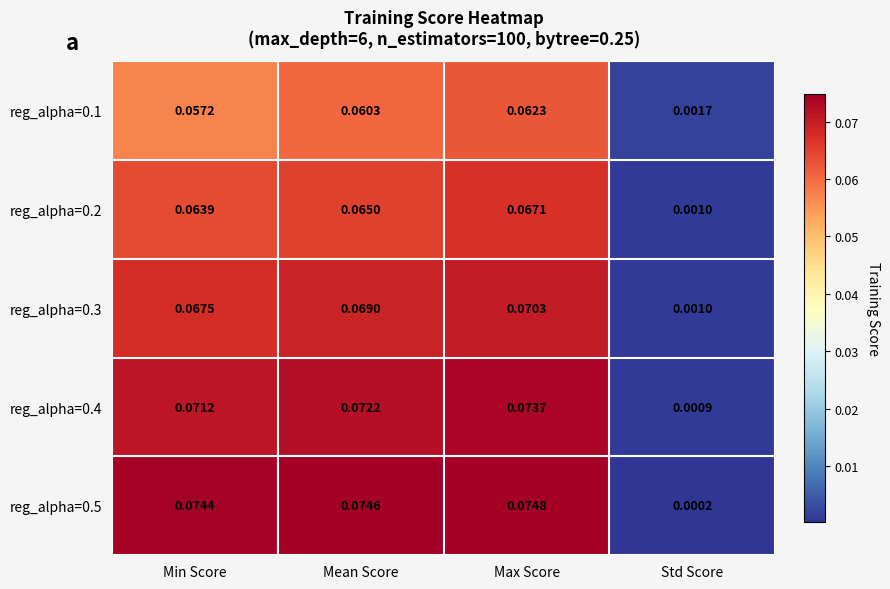

Where is reg_alpha=0.4 nearest to the value 0?

Std Score